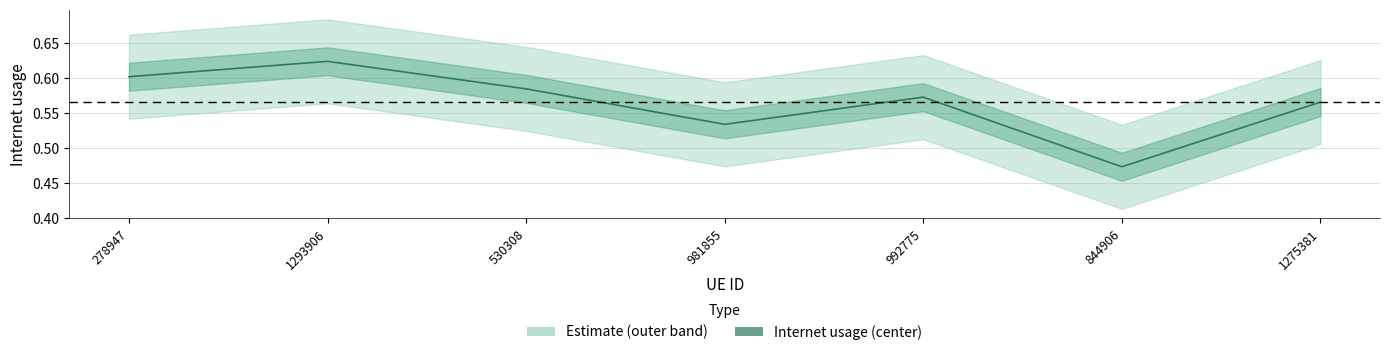

The chart shows a value of 0.4 at 992775. True or false?

False